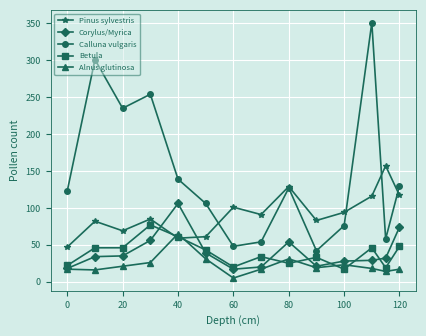

What is the sum of all Corylus/Myrica values?

563